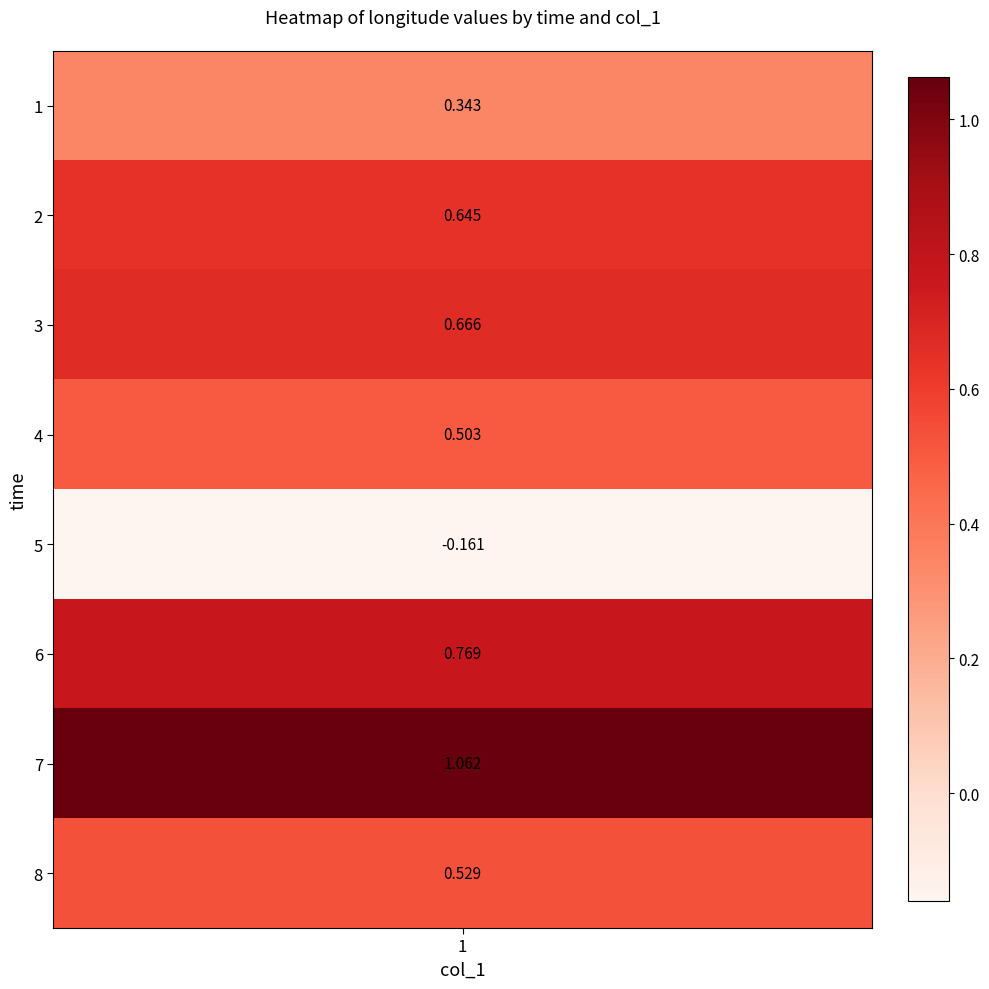

Reading right to left, list all the values displayed in this chart.

0.5	1.1	0.8	-0.2	0.5	0.7	0.6	0.3